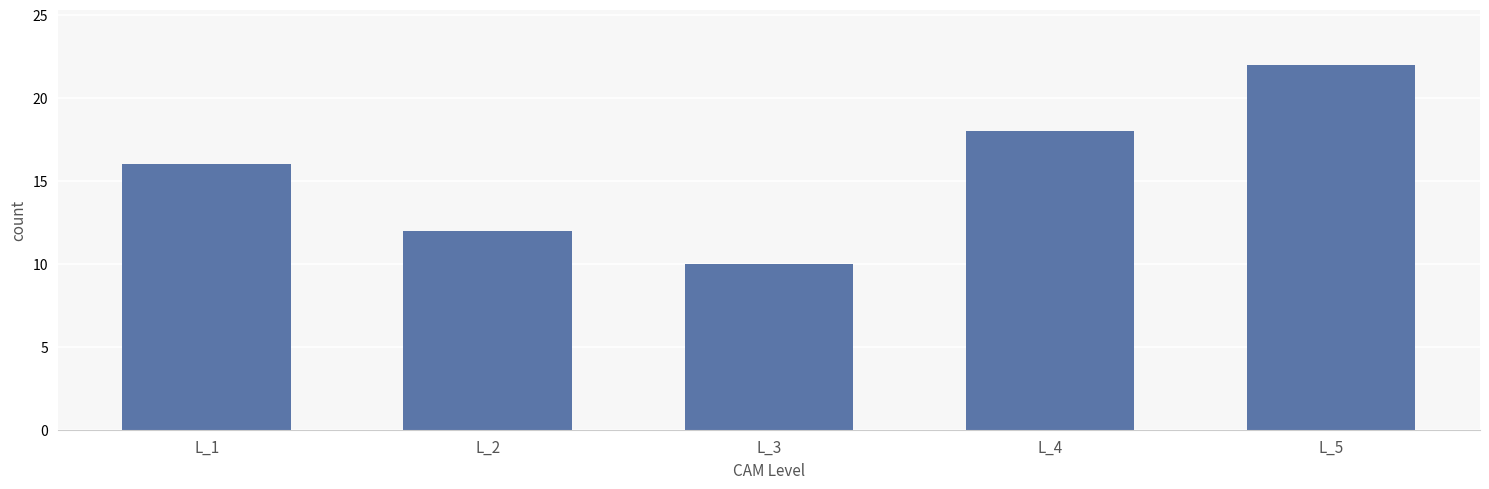

Reading left to right, extract all data points from this chart.

L_1=16	L_2=12	L_3=10	L_4=18	L_5=22